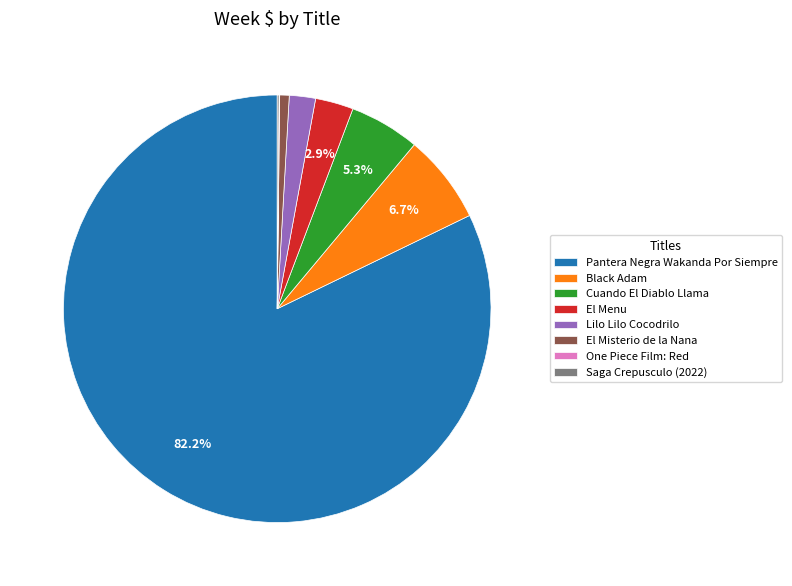

Is there any slice that represents more than half of the pie?

Yes